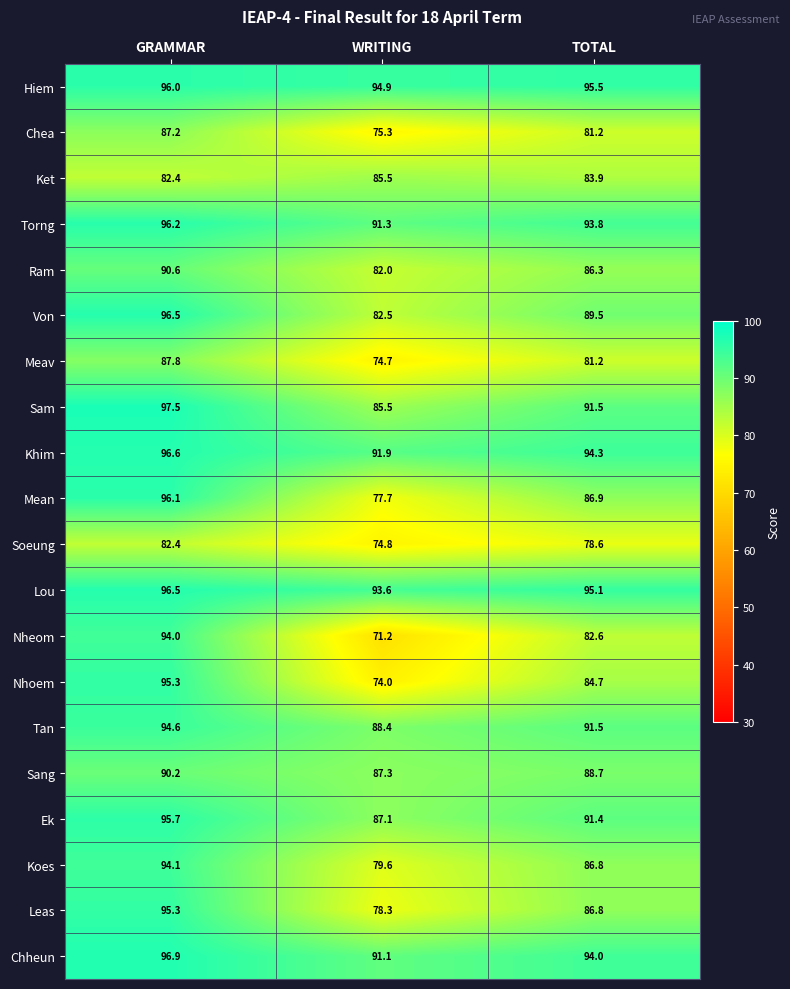

List the labels in order of Meav value, largest first.

GRAMMAR, TOTAL, WRITING